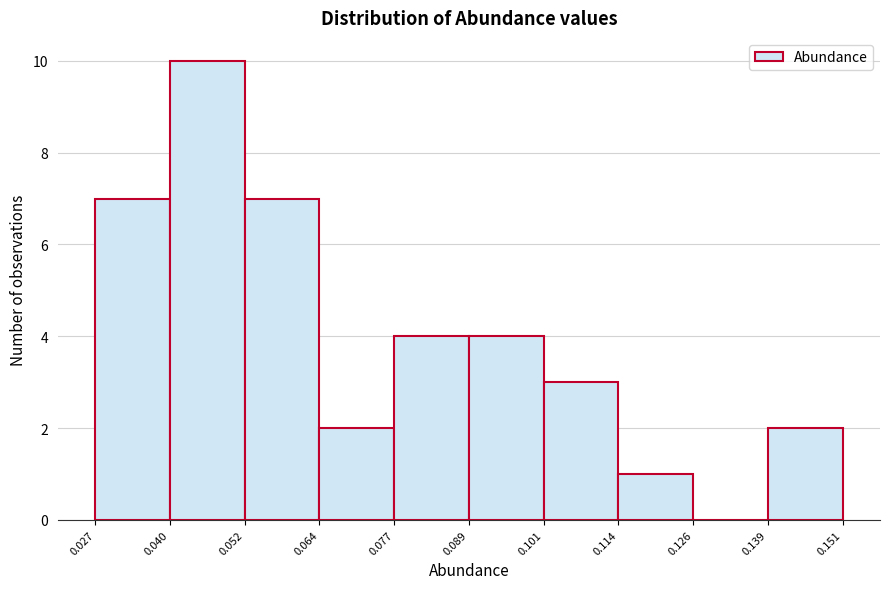

What is the height of the bar covering 0.139 to 0.151 on the x-axis? The values are not printed on the chart, so give them approximately, as read against the axis.

2